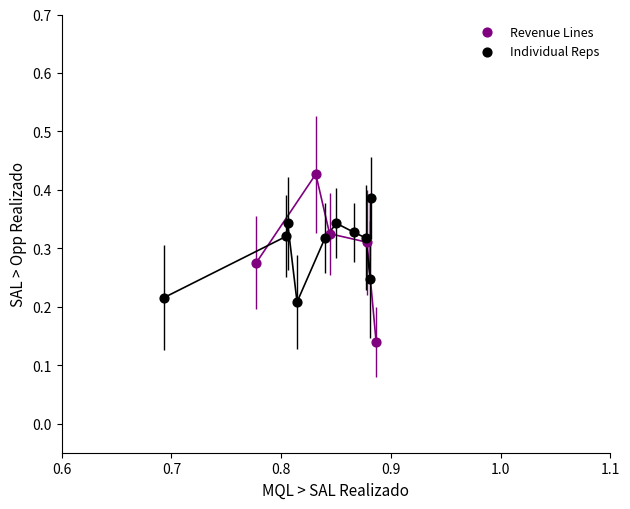

What are all the series names shown in the legend?

Revenue Lines, Individual Reps